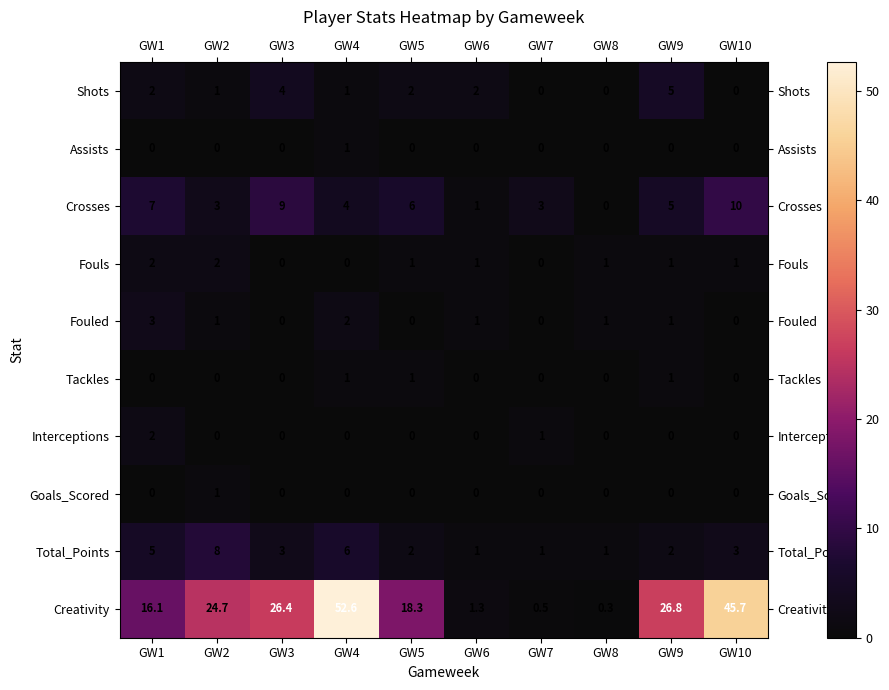

The Assists series shows 1.0 at GW4. True or false?

True